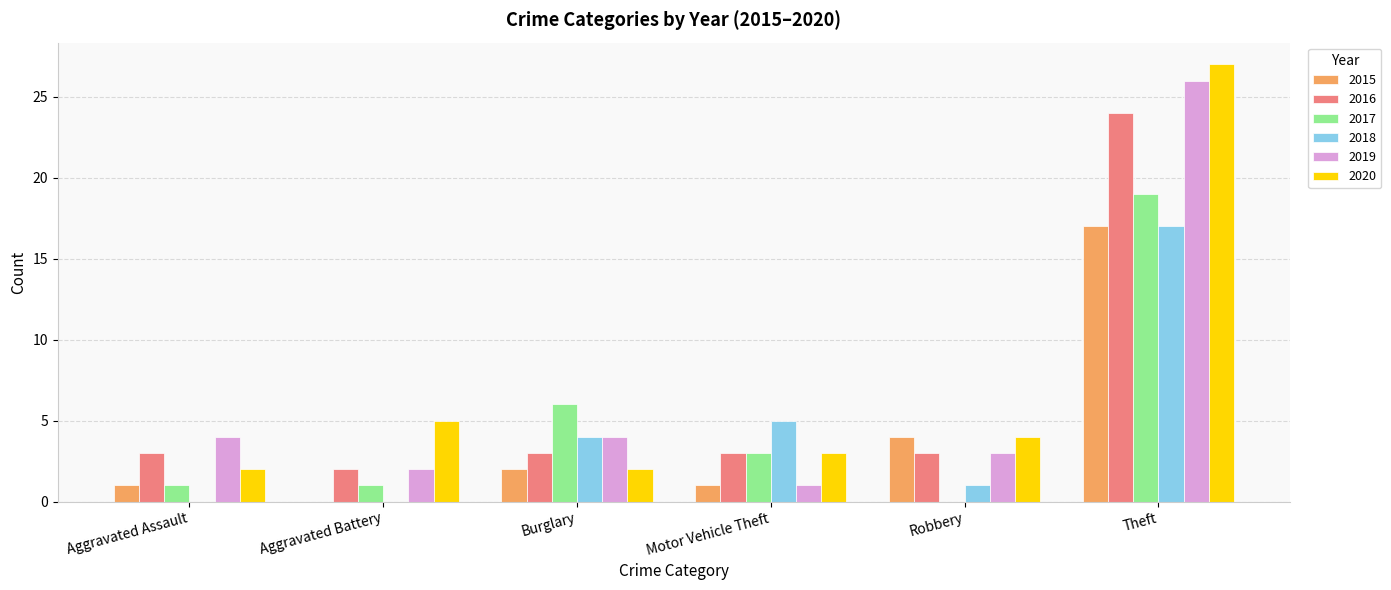

What is the total value across all series at Burglary?

21